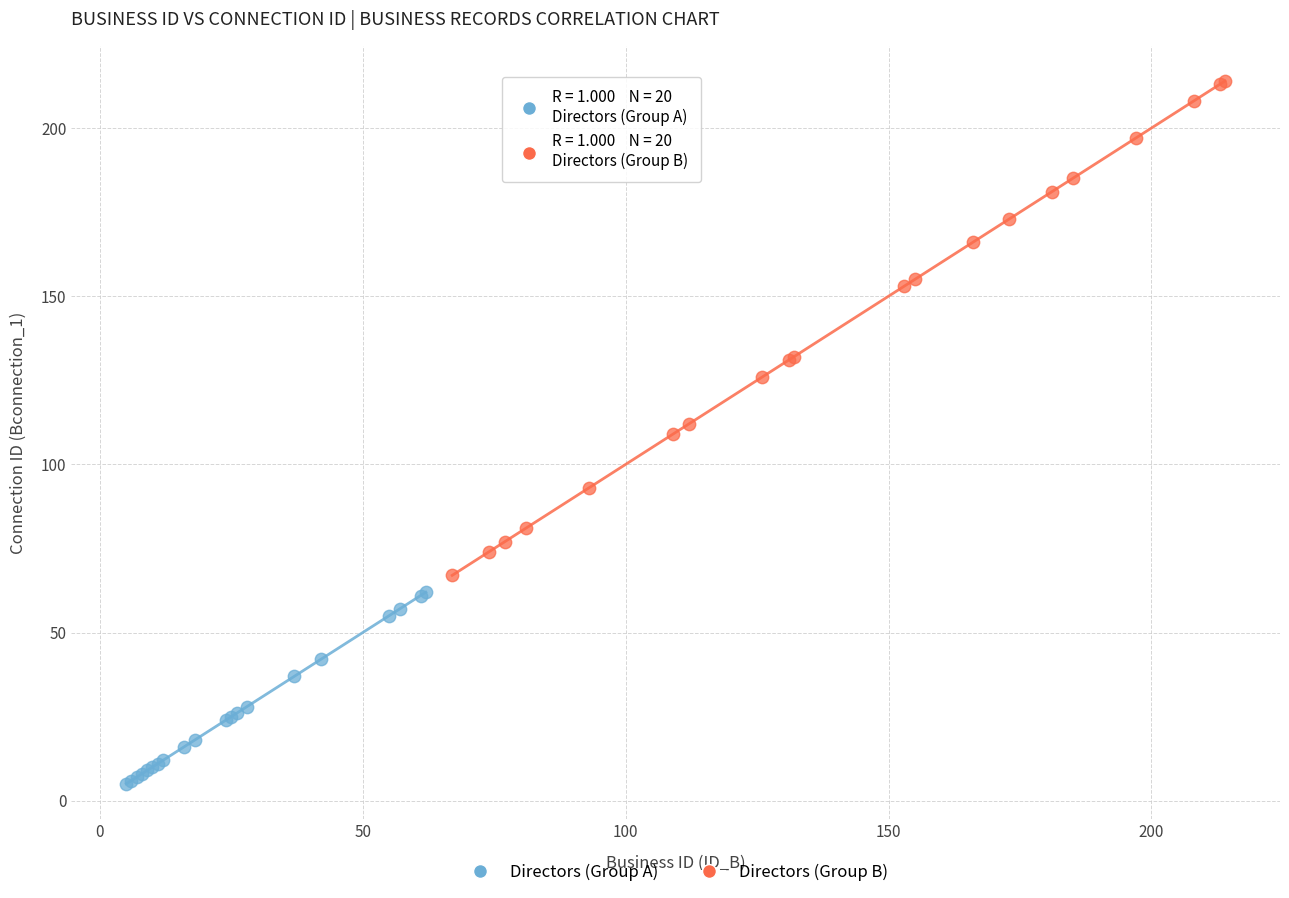

Which series reaches the minimum Y coordinate?

Directors (Group A)